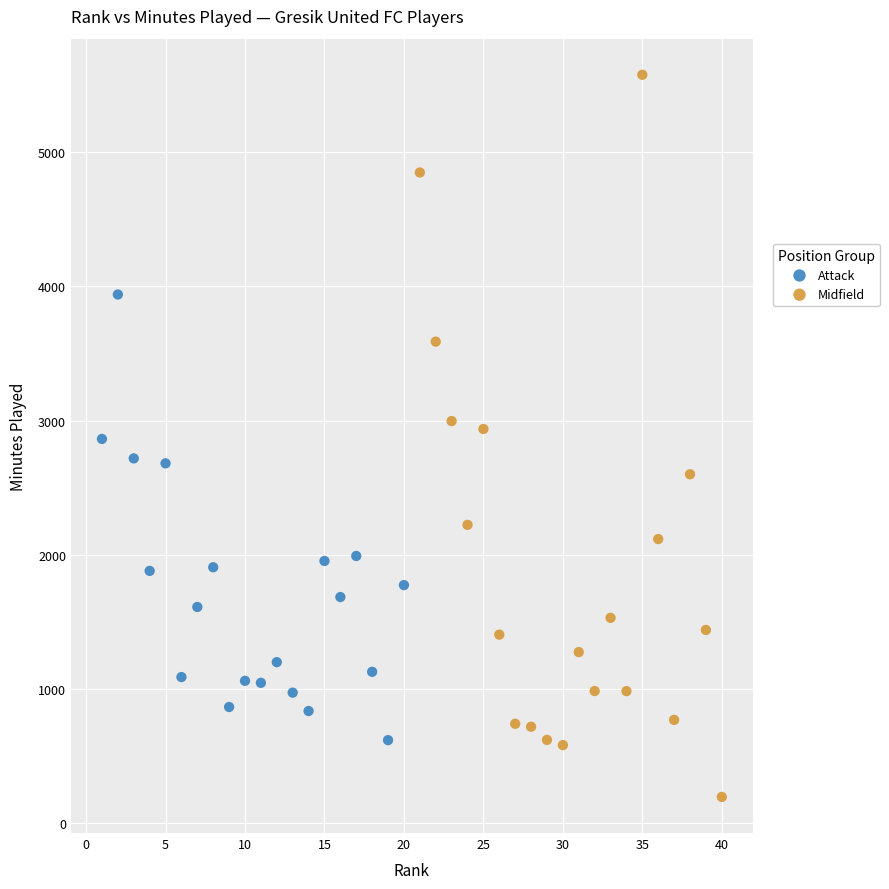

Which series has the largest Y range (max minus min)?

Midfield